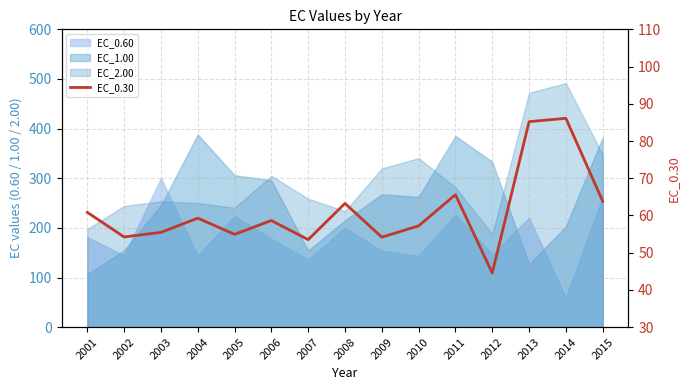

True or false: the data has more than 2 interior local peaks.

True